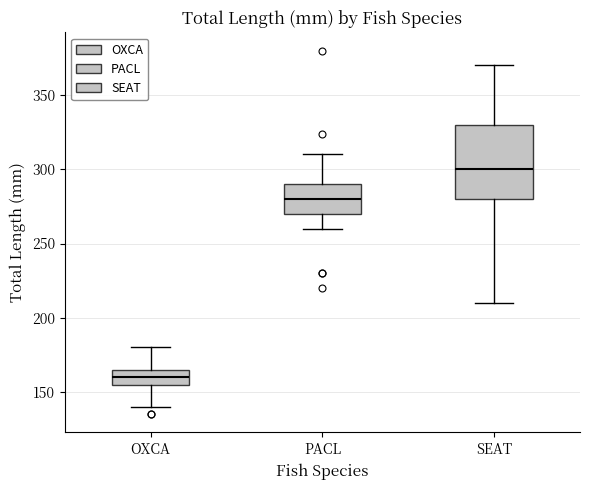

Where does the median line of the box for OXCA sit on the y-axis? The values are not printed on the chart, so give them approximately, as read against the axis.

160